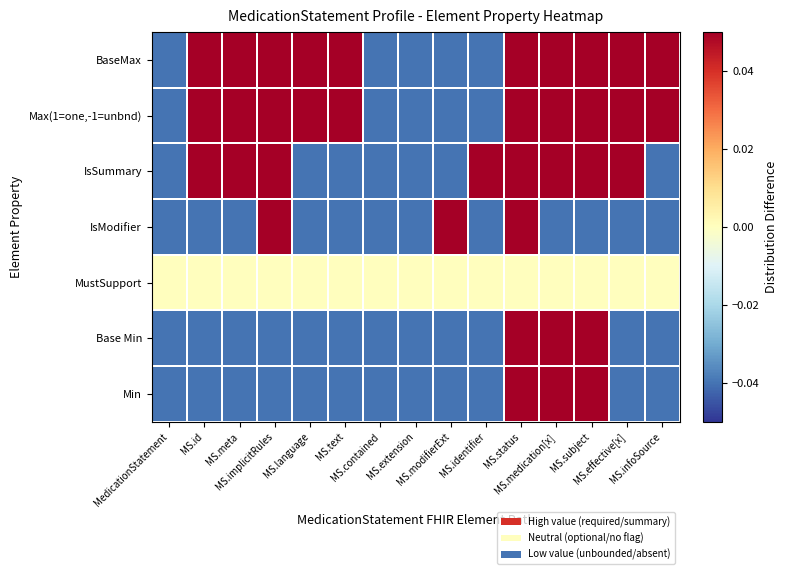

How many series are shown in this chart?

7